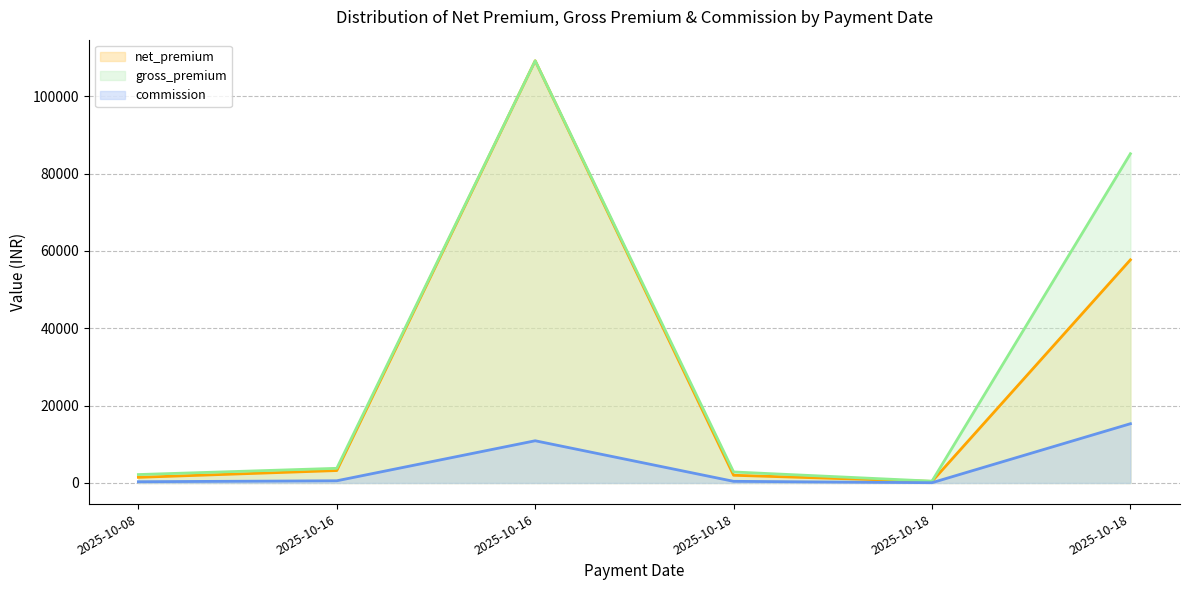

Between 2025-10-16 and 2025-10-18, which series saw the biggest shift?

net_premium (line)